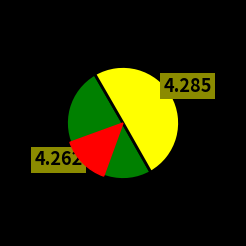

To the nearest percent, what is the combined percentage of 0 and 1?

100%